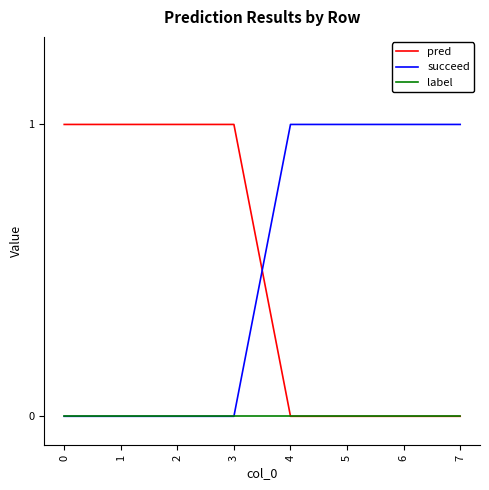

The pred series shows 0 at 1. True or false?

False